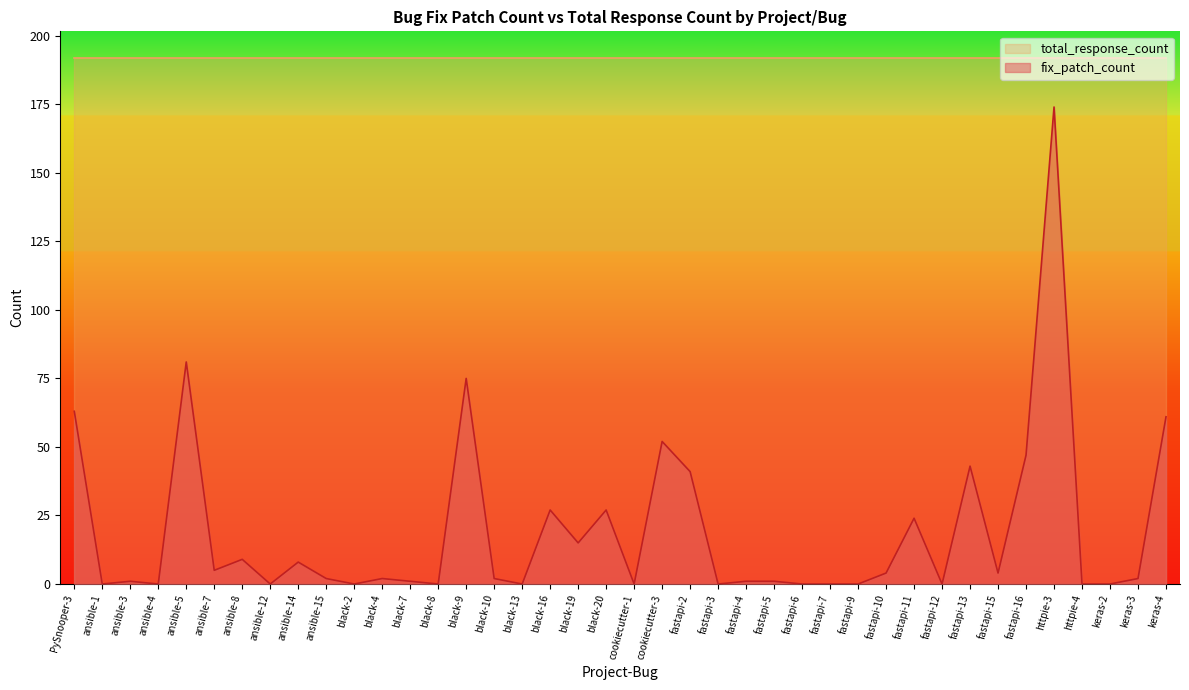

How many points are lower than both their immediate neighbors (excluding endpoints)?

12